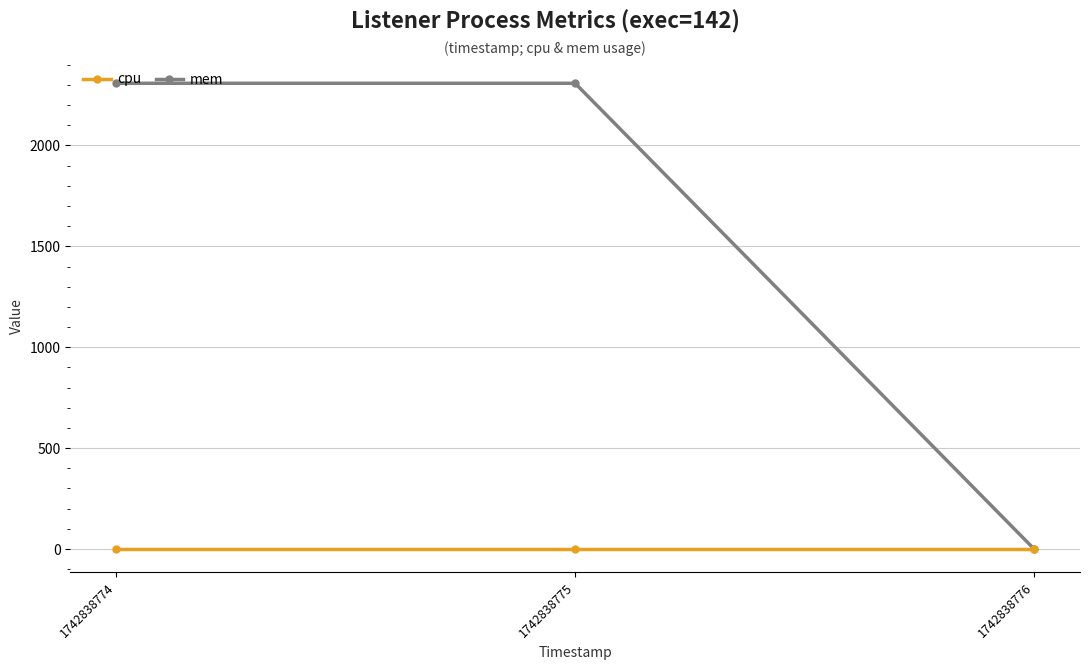

What are all the series names shown in the legend?

cpu, mem